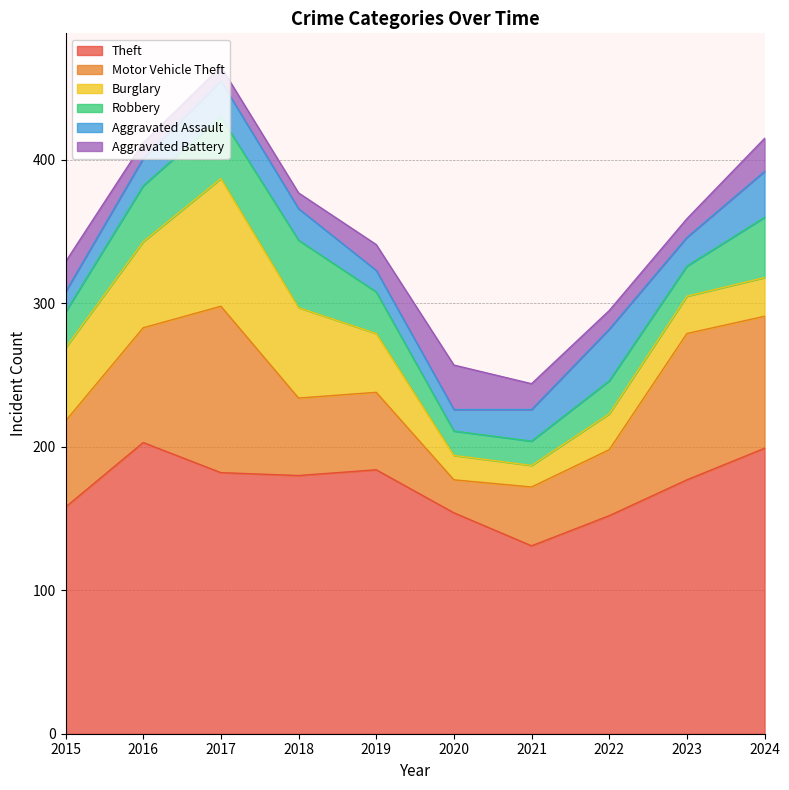

What is the difference between the highest and lowest values at 2024?

176